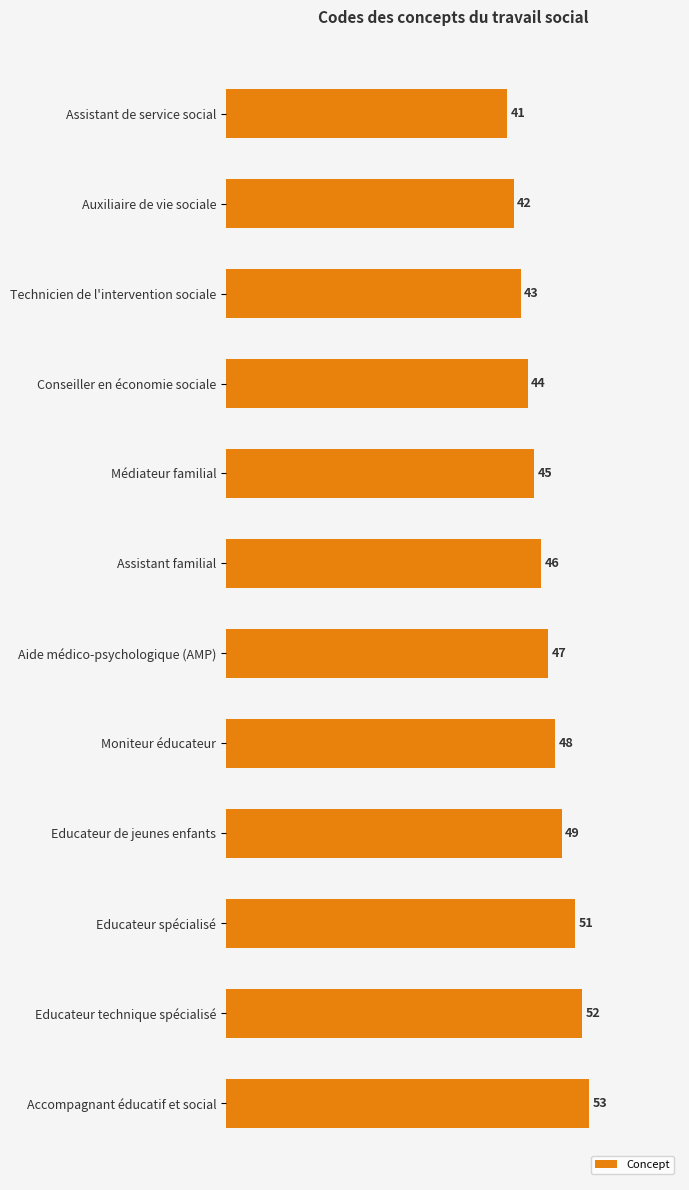

Where is the data nearest to the value 47?

Aide médico-psychologique (AMP)